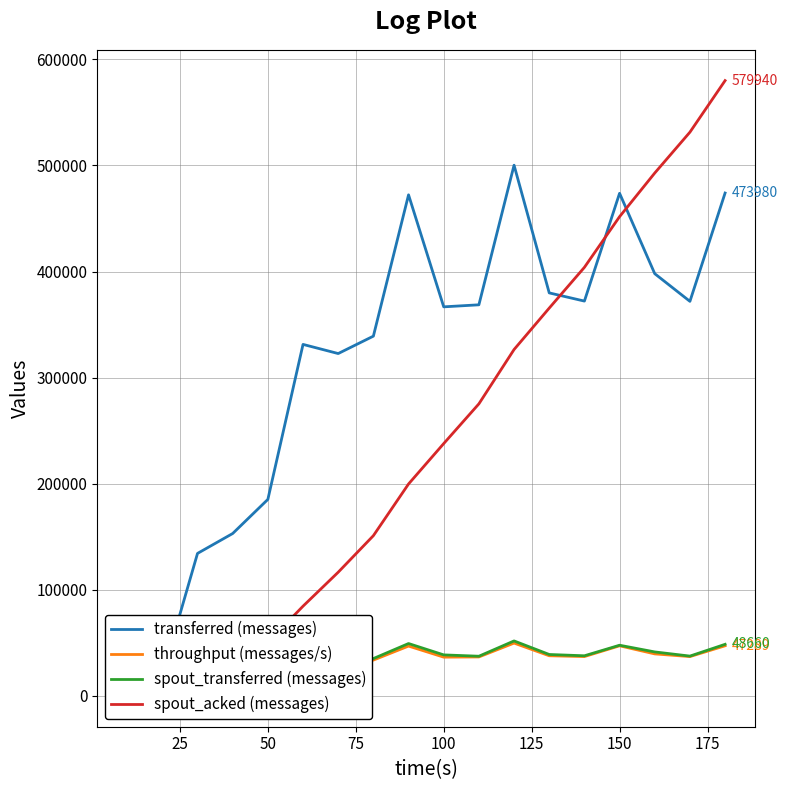

Reading right to left, list all the values displayed in this chart.

transferred (messages): 473980	371900	397960	473740	372140	379860	500200	368640	366720	472280	339100	322700	331320	185240	153100	134340	19680	0
throughput (messages/s): 47289	37097	39637	47260	37121	37883	49820	36764	36573	47007	33805	32119	32875	18320	15209	13188	1953	0
spout_transferred (messages): 48660	37560	41500	47800	37860	39080	51860	37440	38700	49400	35240	32960	33260	19780	15640	13700	2500	0
spout_acked (messages): 579940	531340	492840	451700	403940	365540	326500	275300	237860	199780	151060	116620	84620	50480	31300	15880	2360	0